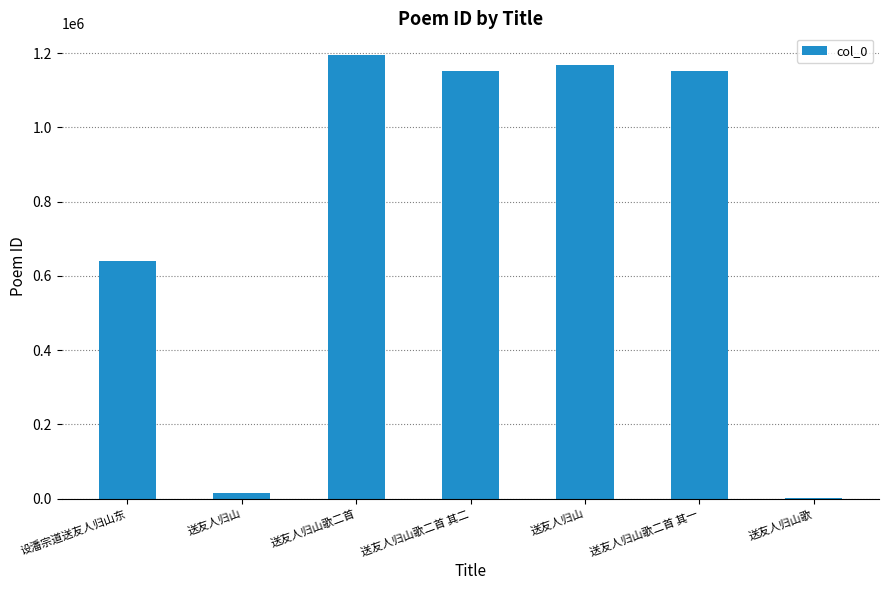

At which label is the value closest to 598297?

设潘宗道送友人归山东